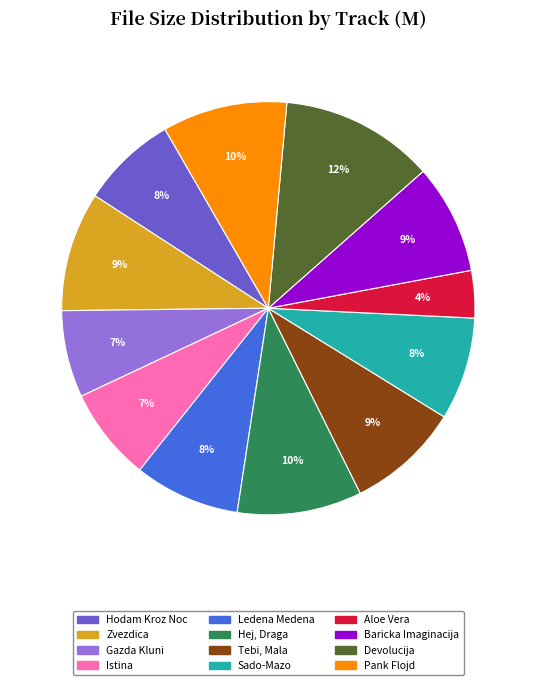

What is the smallest slice in the pie chart?

Aloe Vera